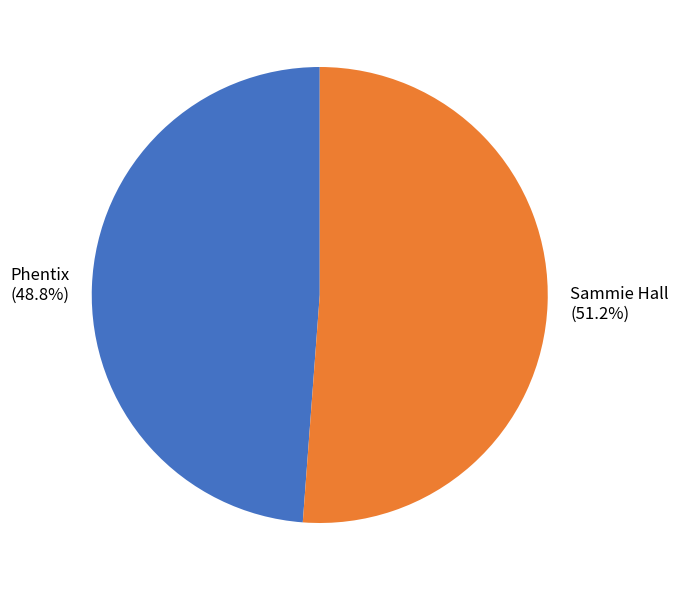

The Phentix slice represents 49% of the pie. True or false?

True